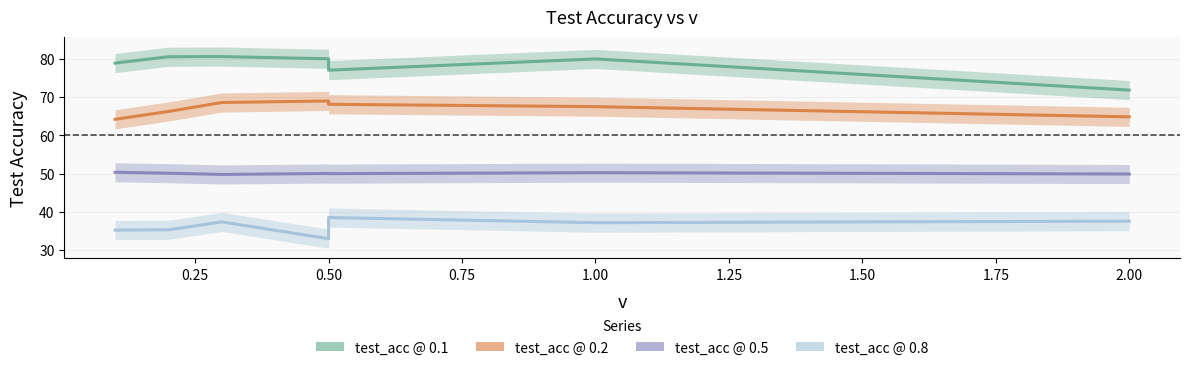

Rank the series by their average value, from highest to lowest.

test_acc @ 0.1, test_acc @ 0.2, test_acc @ 0.5, test_acc @ 0.8